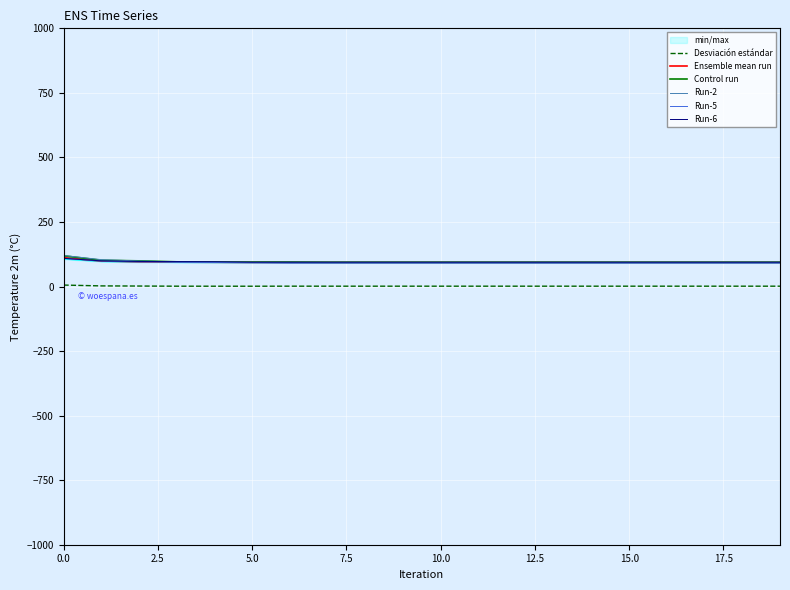

True or false: Desviación estándar and Ensemble mean run intersect in this chart.

False